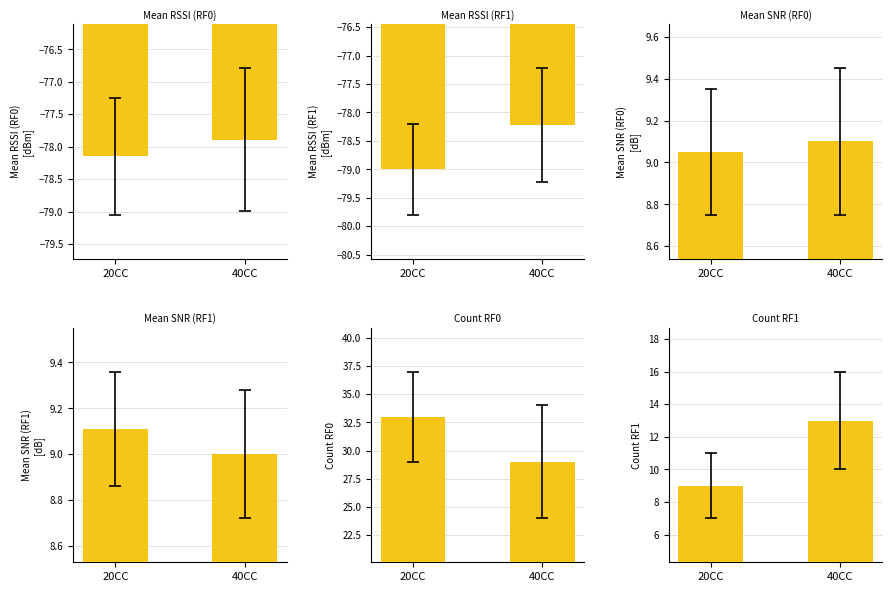

What is the minimum value shown in the chart?

-79.0